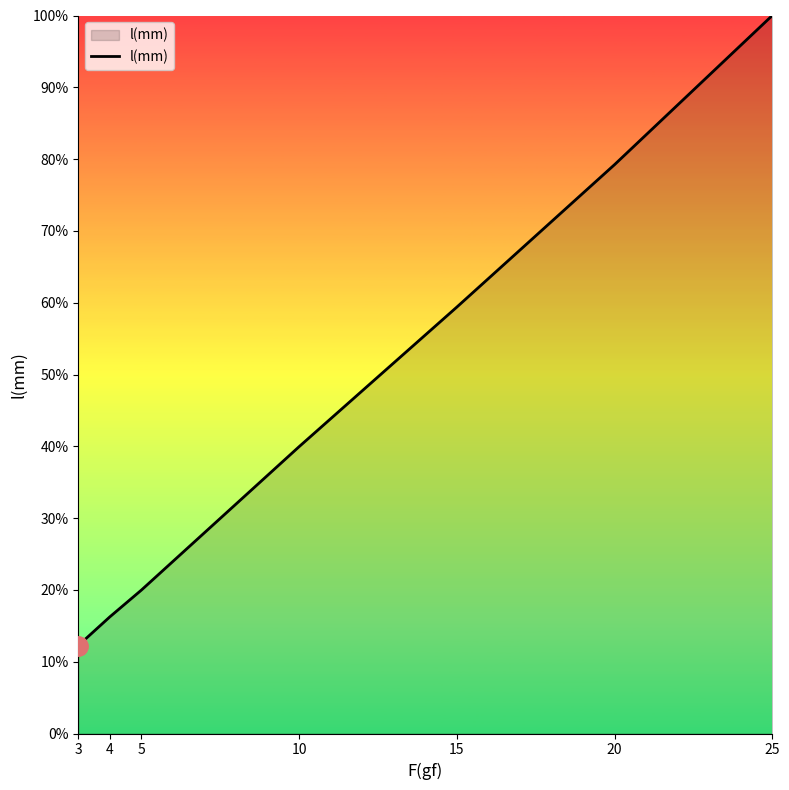

Which label corresponds to the smallest value in the chart?

3